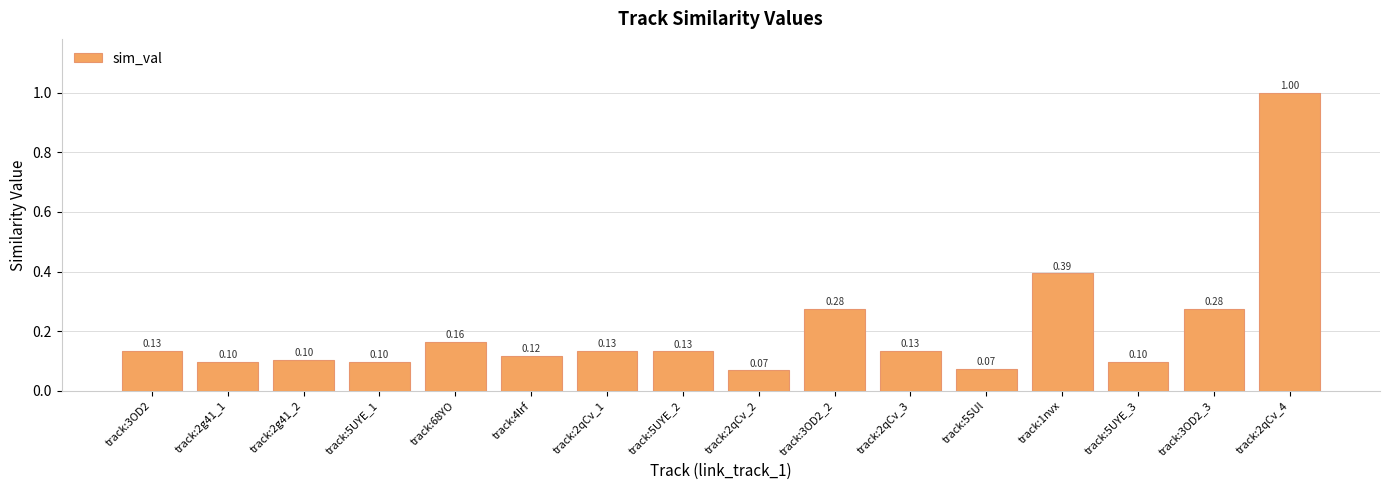

Which has a higher value, track:2qCv_3 or track:2g41_1?

track:2qCv_3